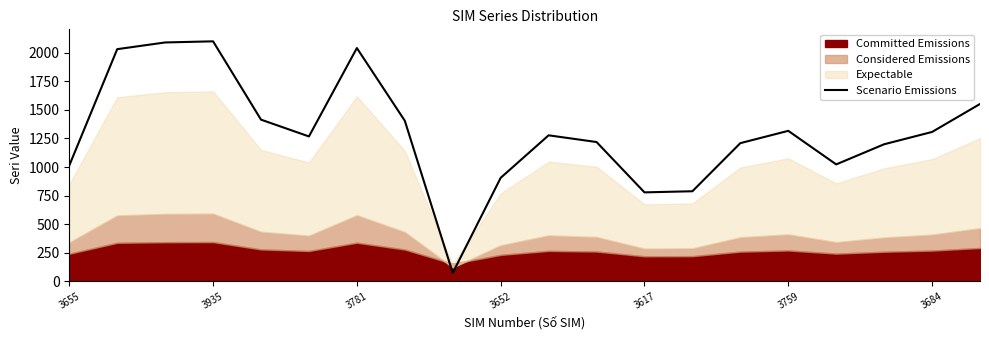

What is the sum of the values at 3935 and 3652?

3005.7